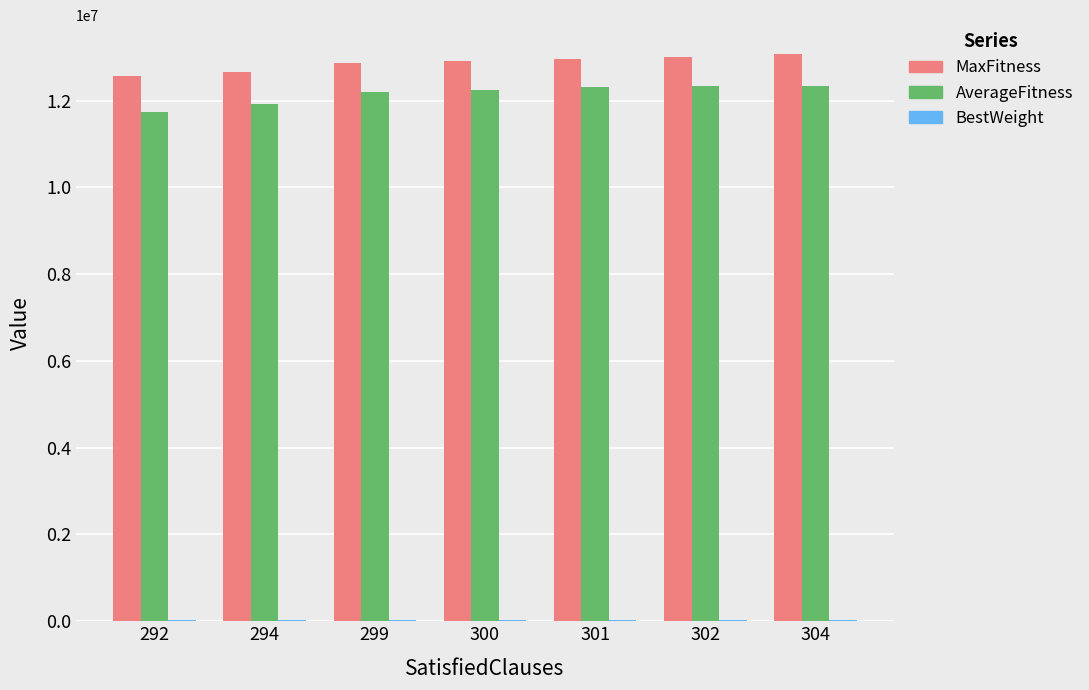

Which series has the largest total across all categories?

MaxFitness